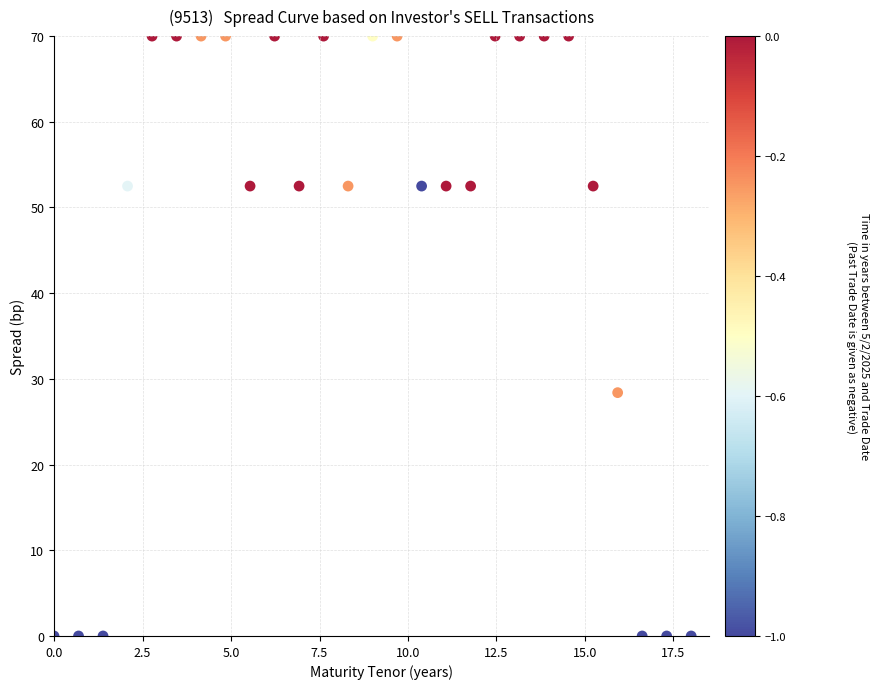

What Y value in the scatter plot is closest to 35?

28.4